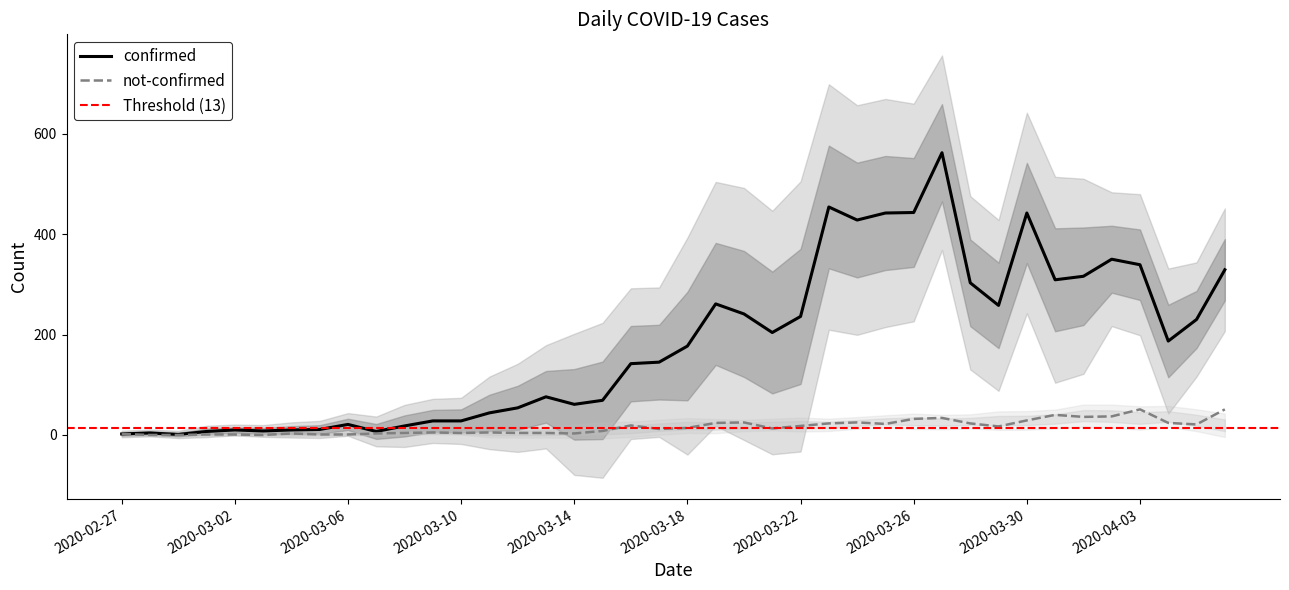

What is the label of the 4th point from the right?

2020-04-03